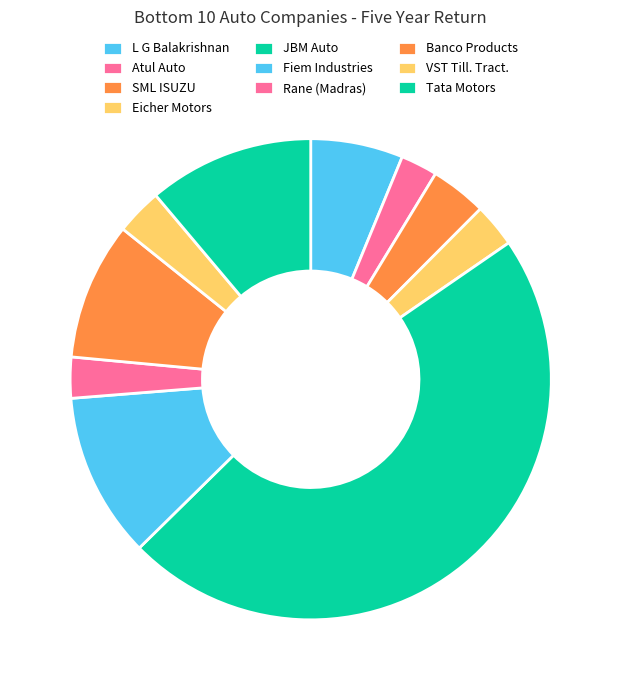

Which category has the biggest portion of the pie?

JBM Auto